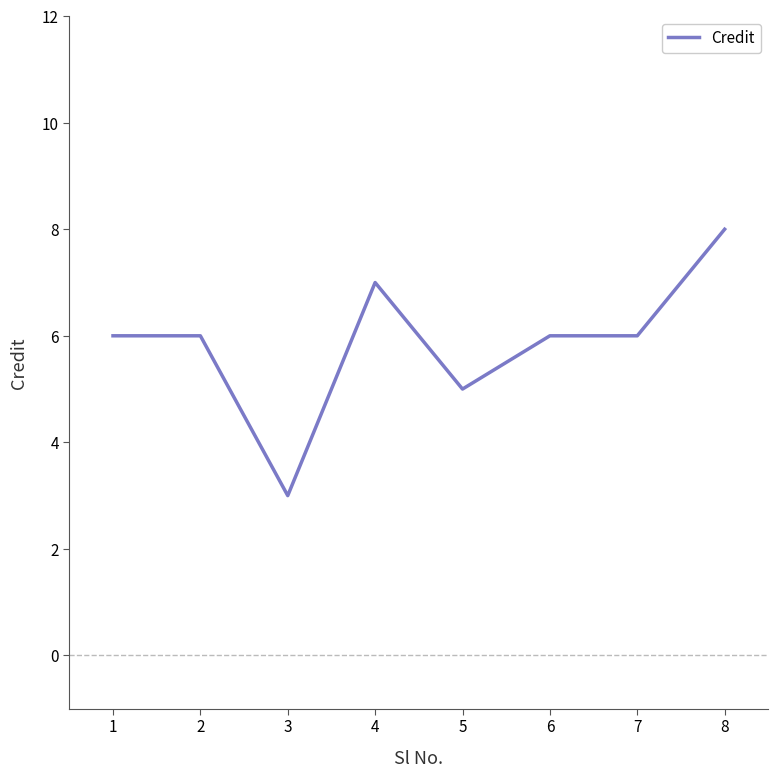

What is the maximum value shown in the chart?

8